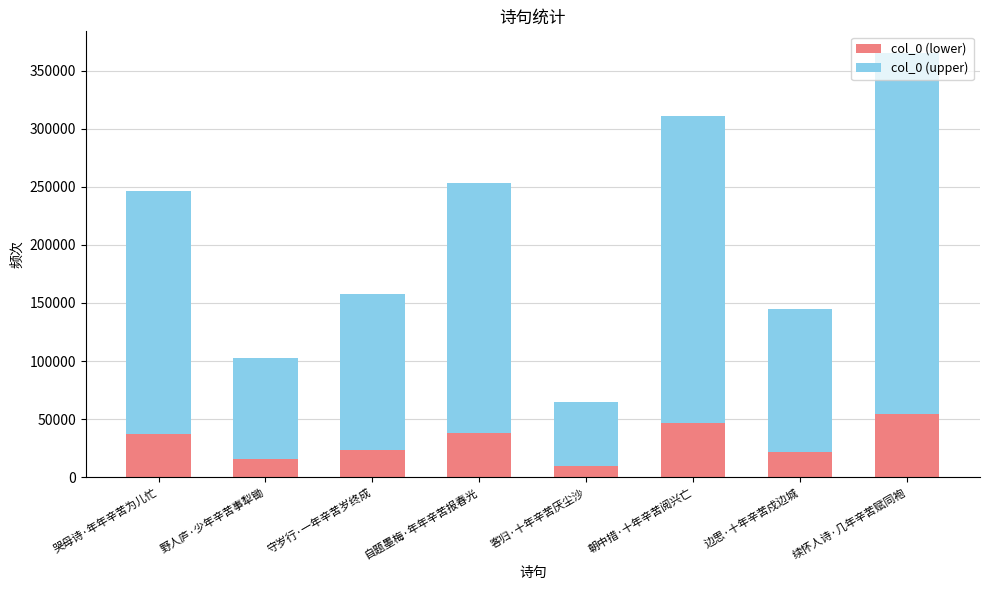

Is it true that col_0 (lower) equals 36991.7 at 哭母诗·年年辛苦为儿忙?

True